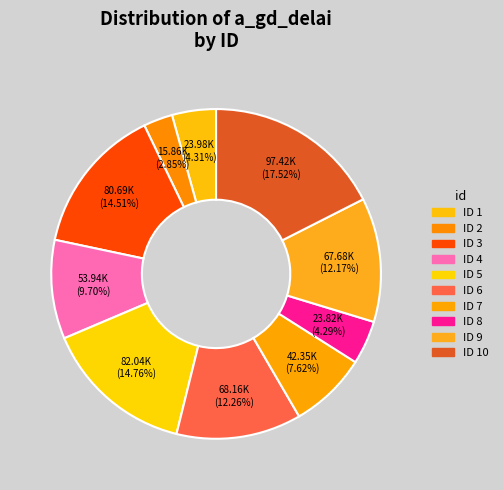

How many segments does this pie chart have?

10